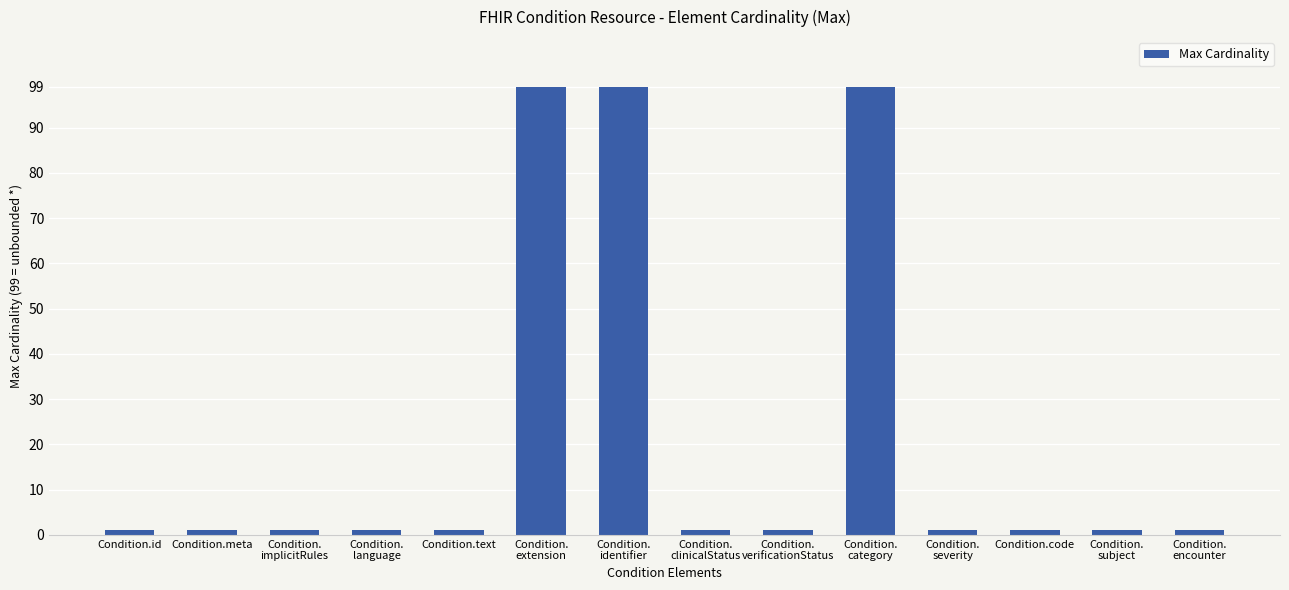

What is the label of the 3rd bar from the right?

Condition.code